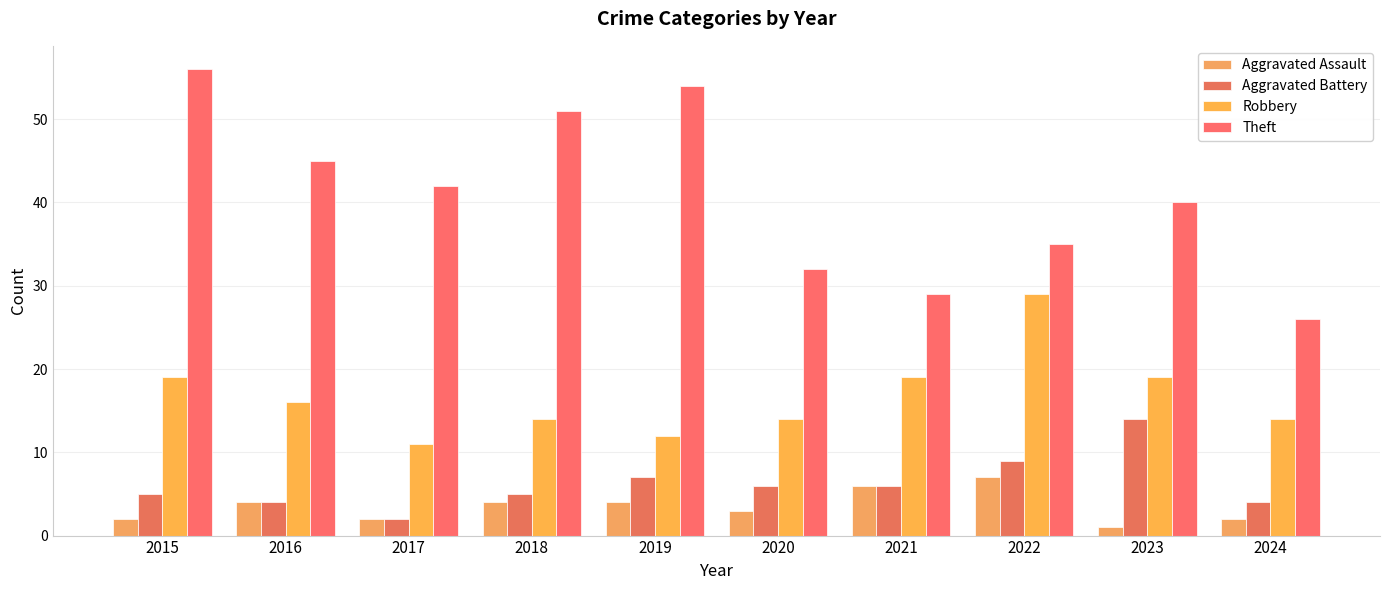

Reading left to right, transcribe all the data shown in this chart.

Aggravated Assault: 2	4	2	4	4	3	6	7	1	2
Aggravated Battery: 5	4	2	5	7	6	6	9	14	4
Robbery: 19	16	11	14	12	14	19	29	19	14
Theft: 56	45	42	51	54	32	29	35	40	26